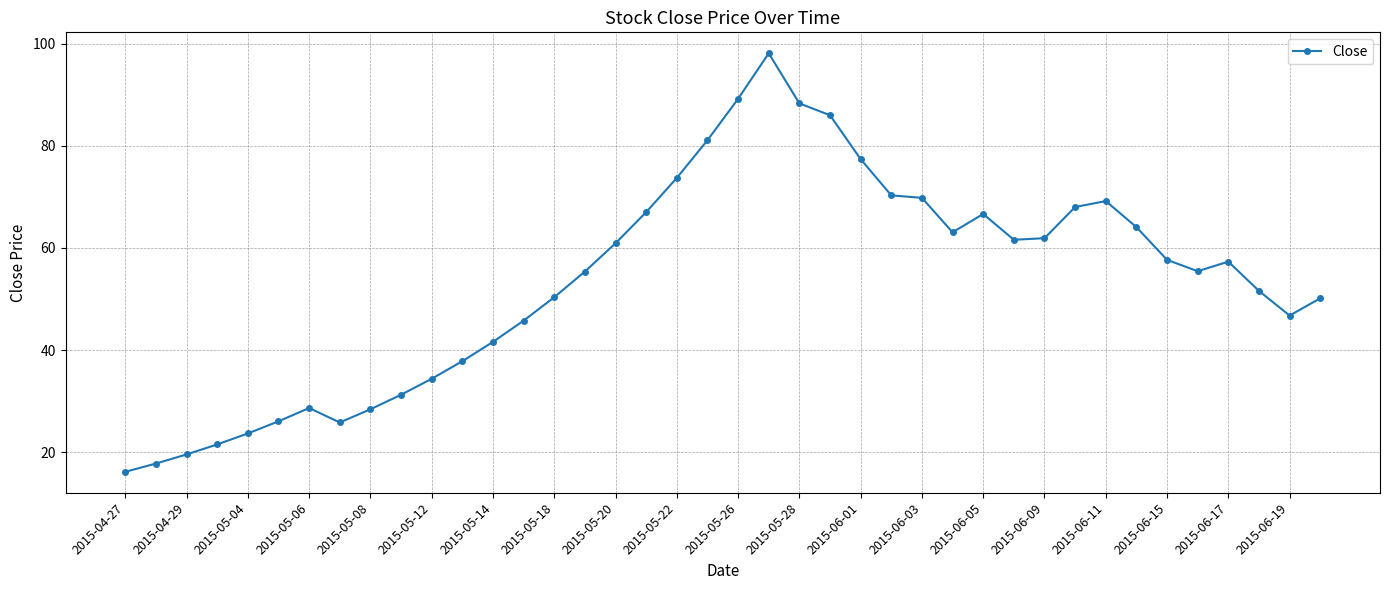

True or false: the data has more than 2 interior local peaks.

True